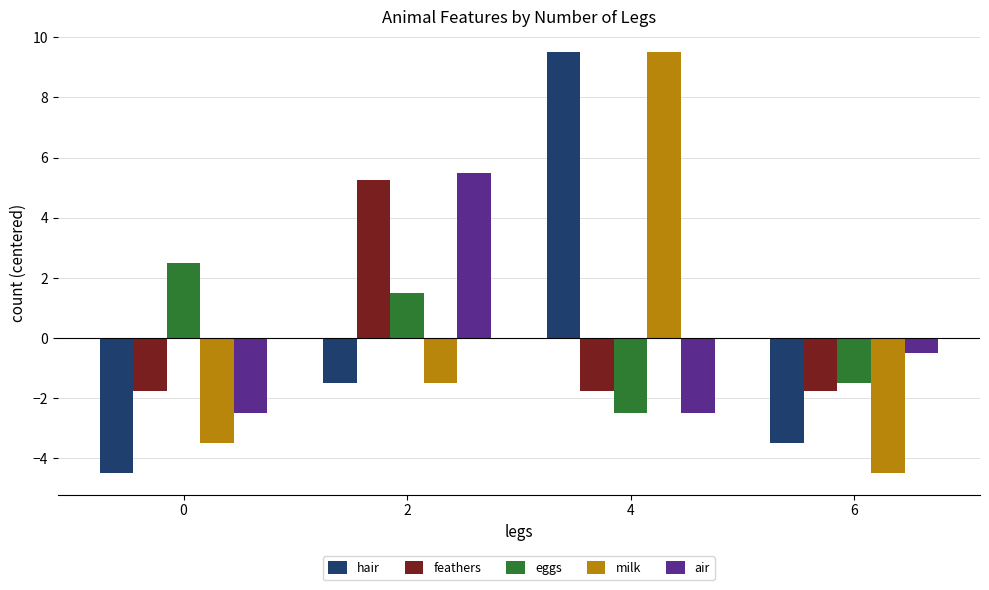

Rank the categories by eggs value from highest to lowest.

0, 2, 6, 4